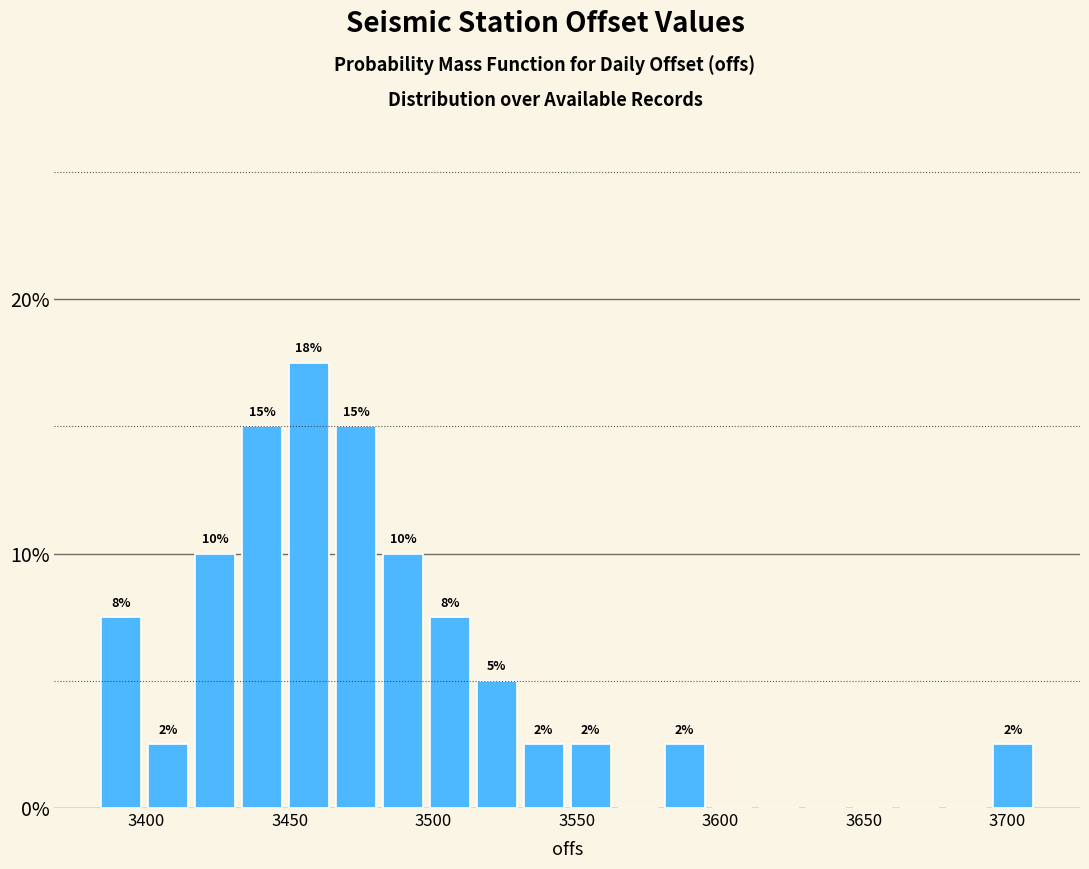

Around what value on the x-axis is the tallest bar? Give the approximate position of its centre, as read against the axis.

3455